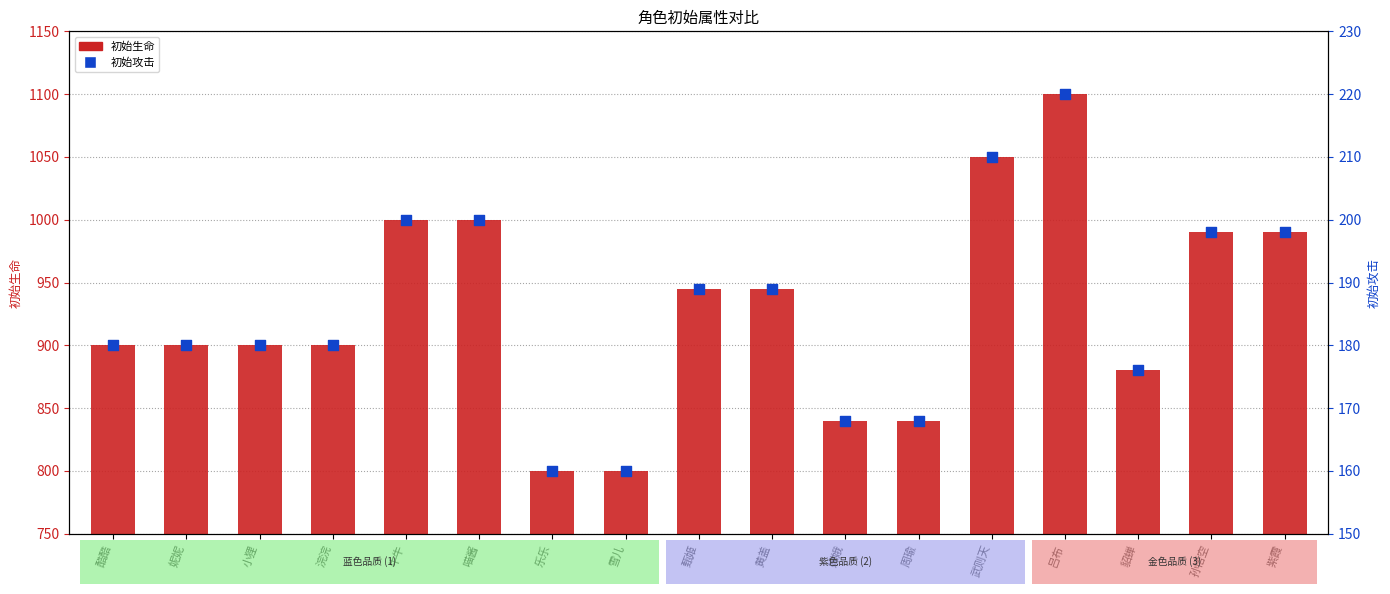

Which series has the largest total across all categories?

初始生命